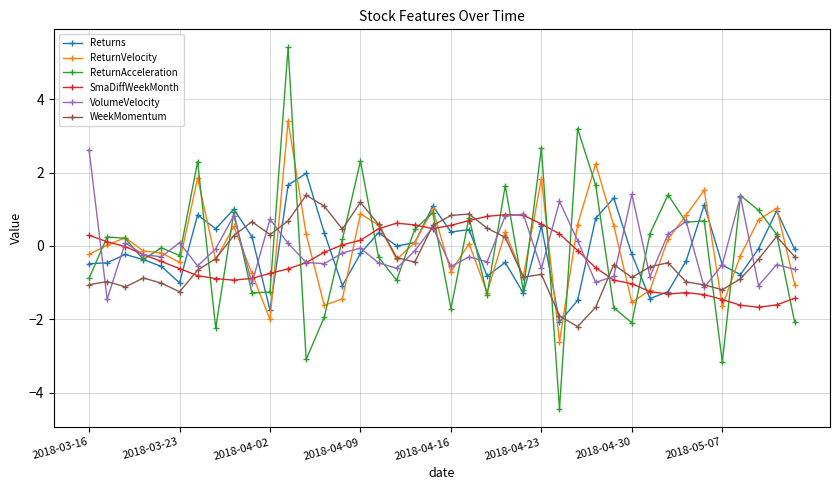

List the series in order of their peak value, highest first.

ReturnAcceleration, ReturnVelocity, VolumeVelocity, Returns, WeekMomentum, SmaDiffWeekMonth